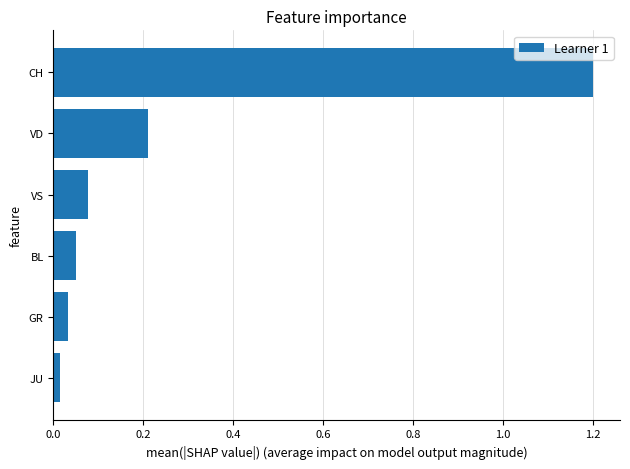

Which has a higher value, CH or VD?

CH